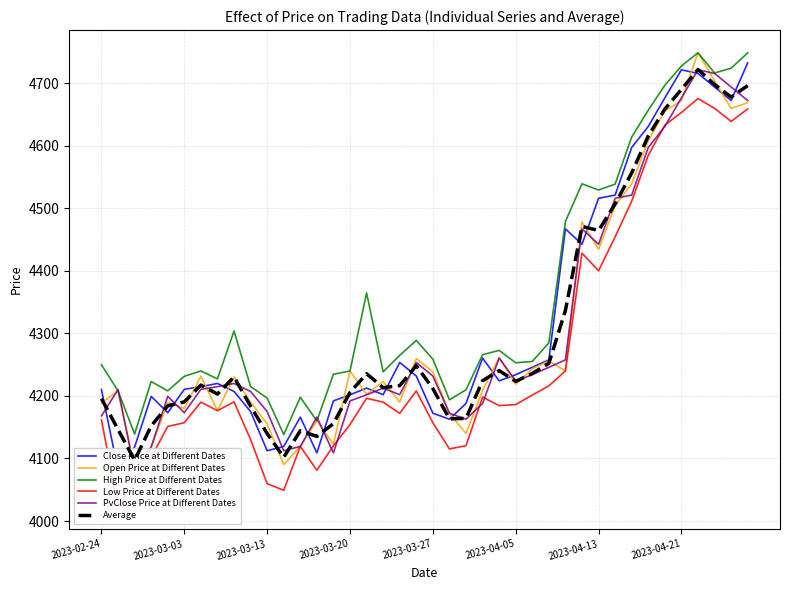

How many categories are shown in the chart?

40